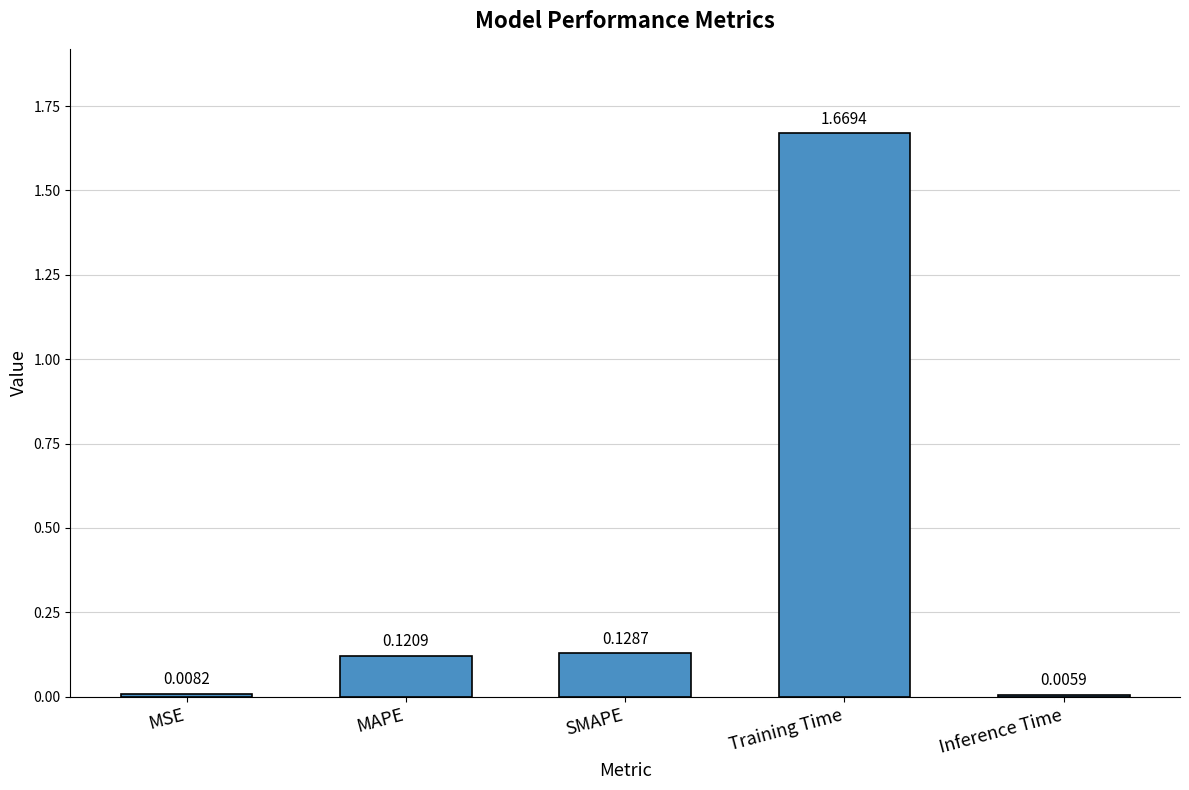

What is the sum of all values?

1.9